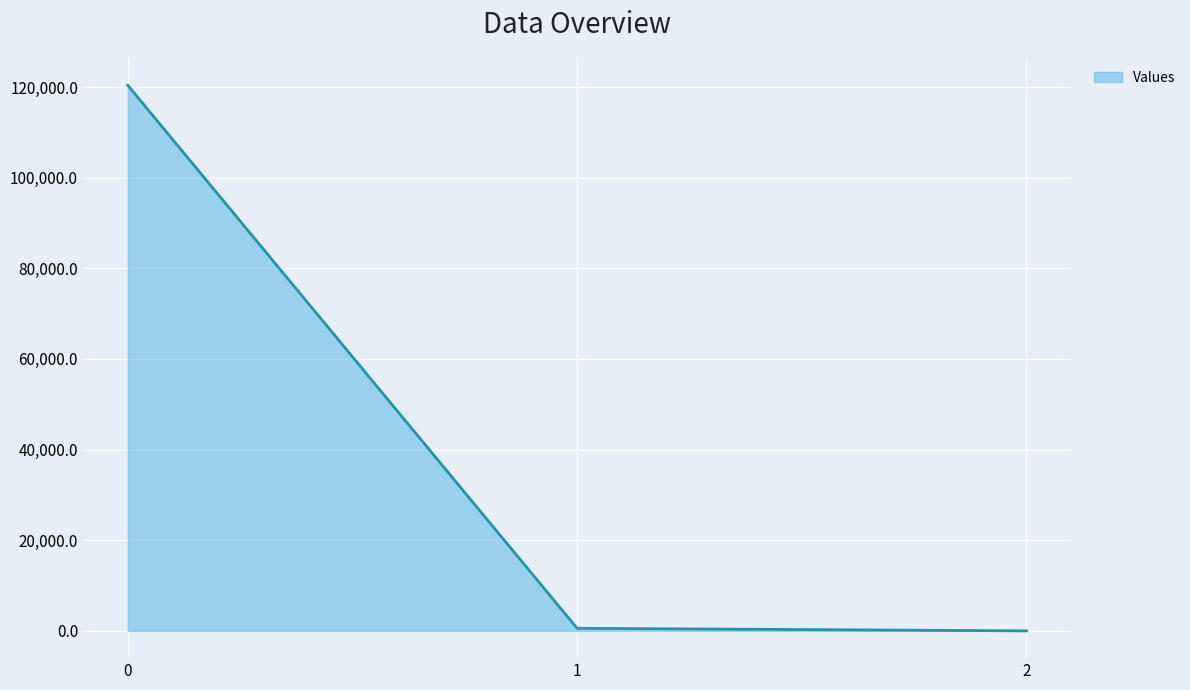

Reading left to right, what are all the values shown in this chart?

0=120385.6	1=569.9	2=0.4